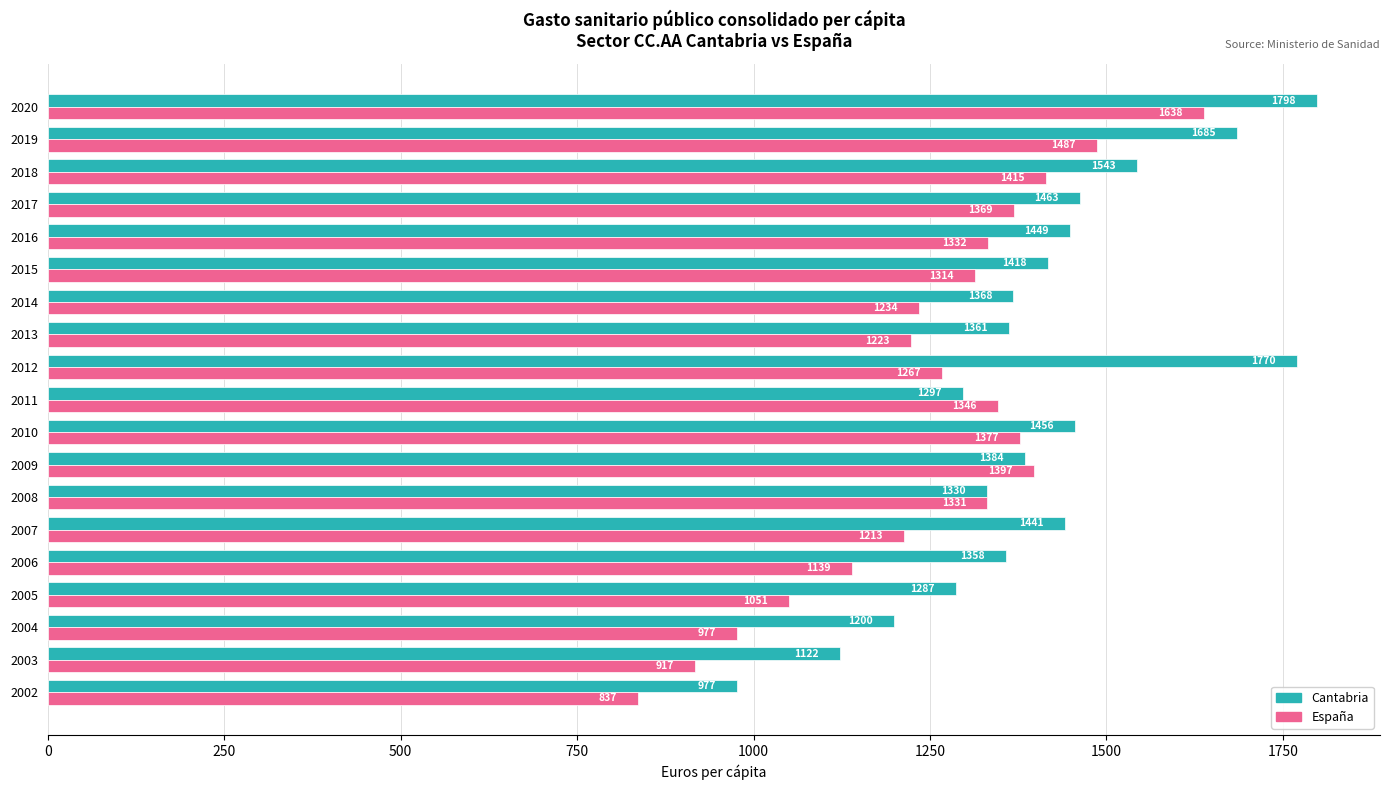

At how many categories does at least one series exceed 1336?

14